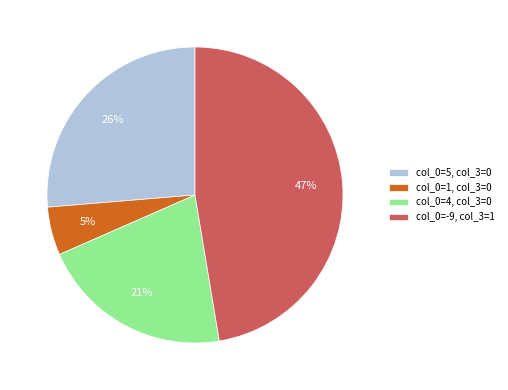

To the nearest percent, what is the average slice percentage?

25%